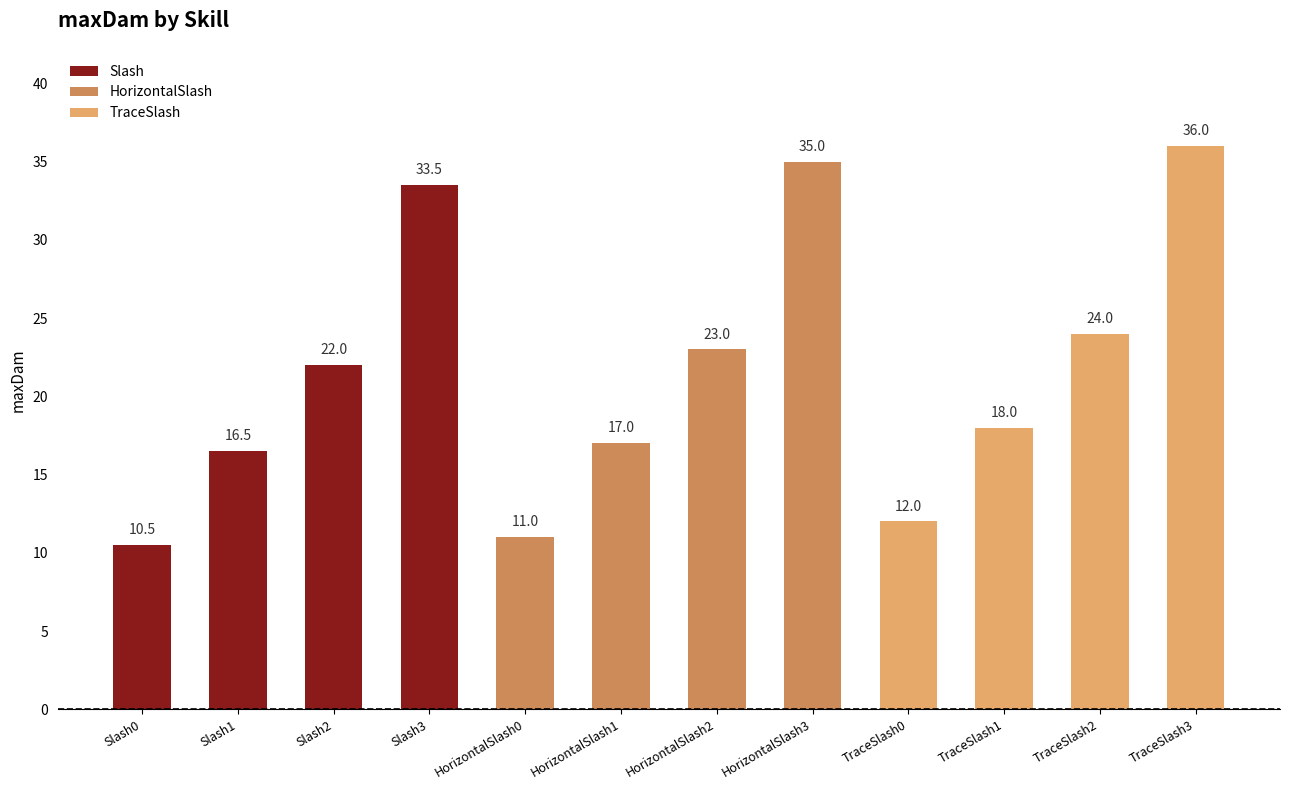

Reading left to right, extract all data points from this chart.

10.5	16.5	22.0	33.5	11.0	17.0	23.0	35.0	12.0	18.0	24.0	36.0